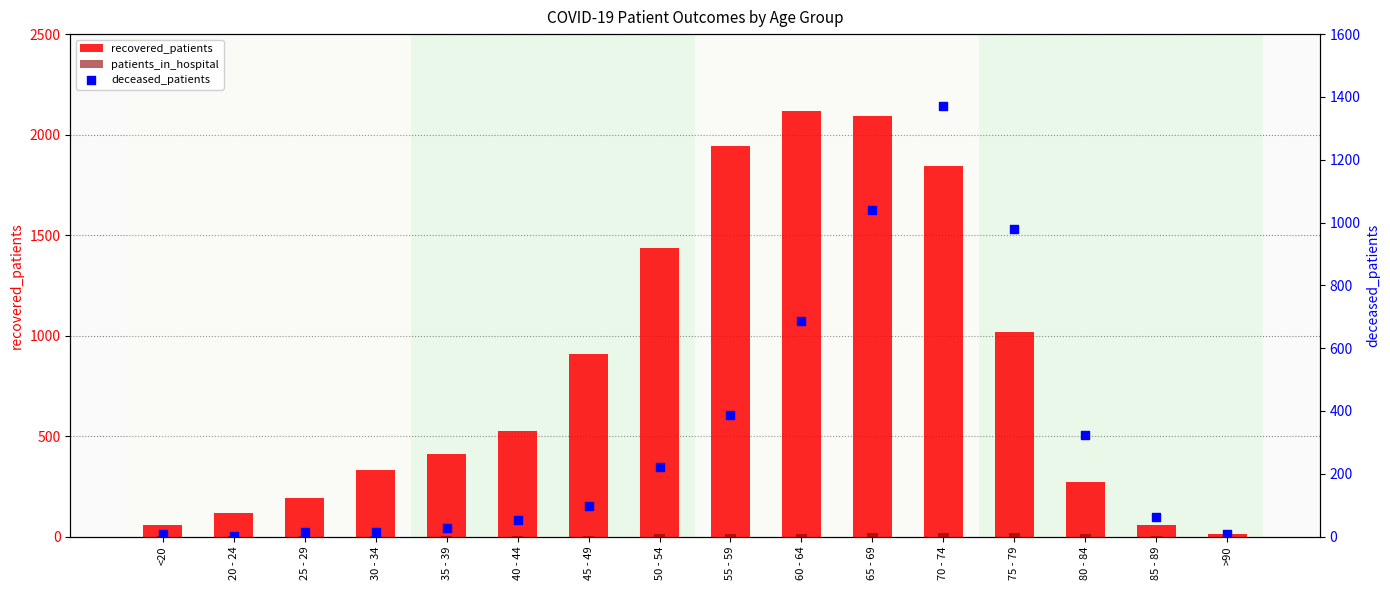

What are all the series names shown in the legend?

recovered_patients, patients_in_hospital, deceased_patients